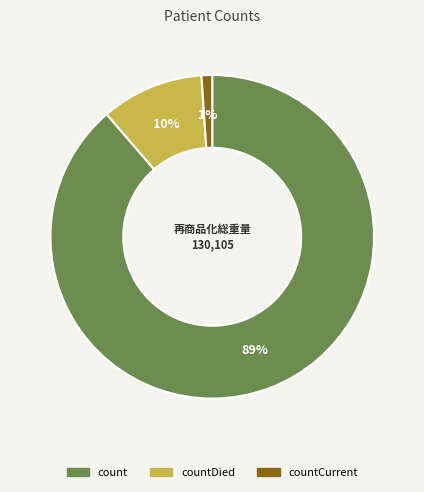

Is there any slice that represents more than half of the pie?

Yes